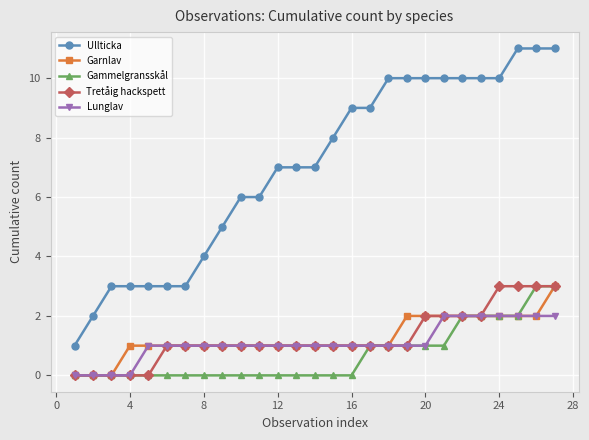

What is the average value of the Lunglav series?

1